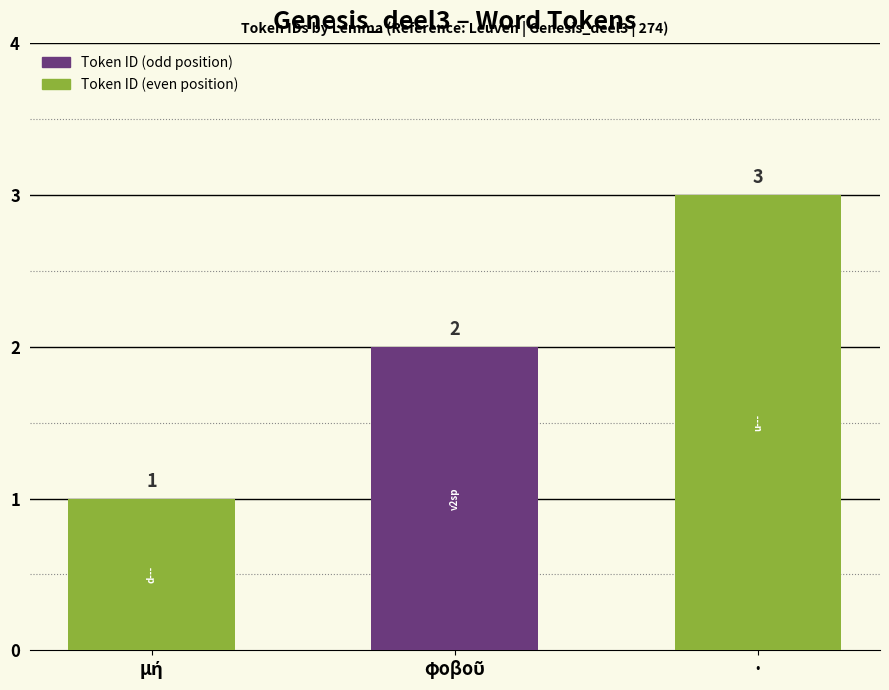

The chart shows a value of 5 at ·. True or false?

False